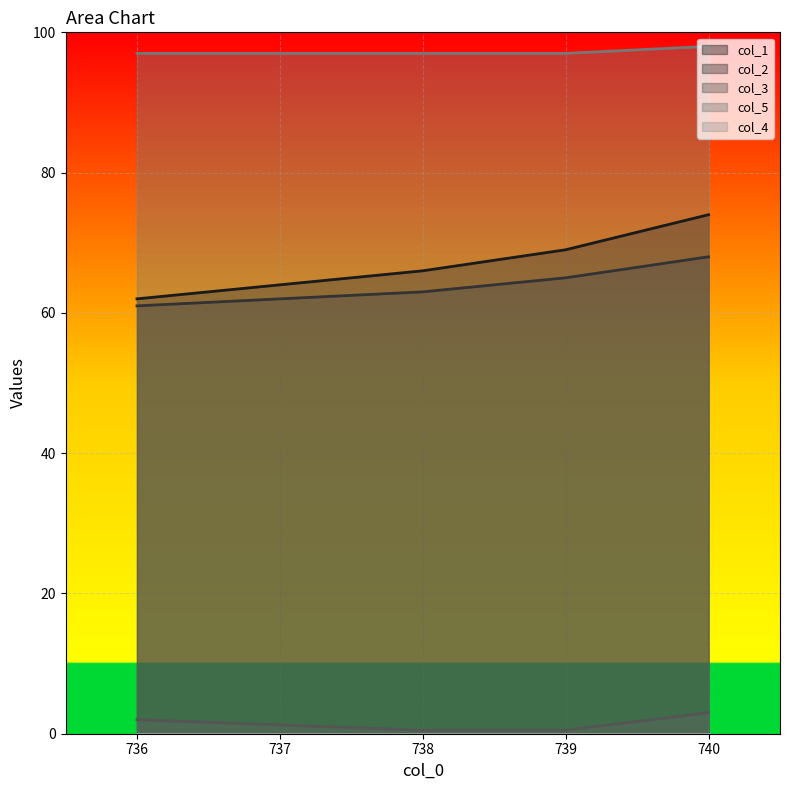

Count the col_2 values in the range 63 to 68.

3